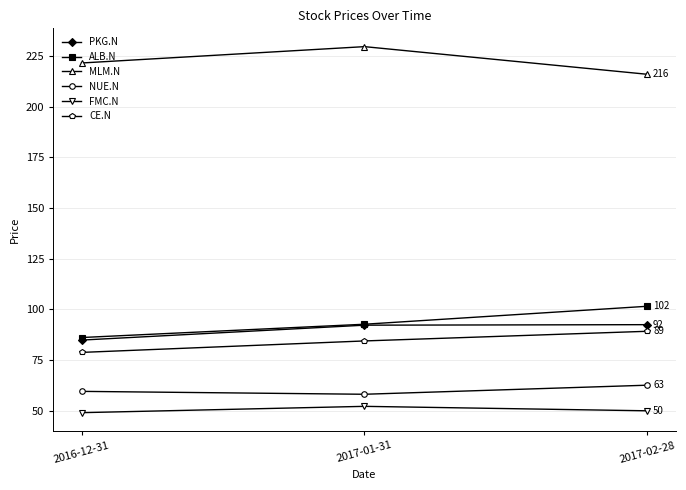

Which series has the largest total across all categories?

MLM.N